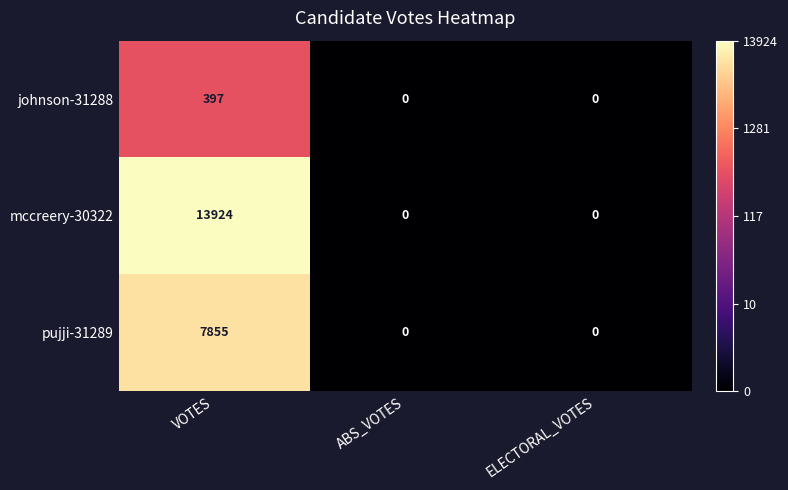

How many data points in pujji-31289 are above 0?

1